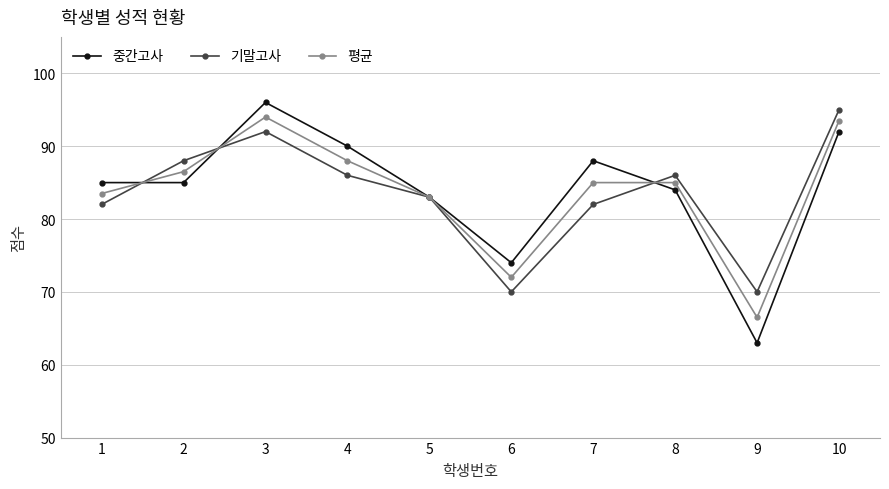

The 평균 series shows 86.5 at 2. True or false?

True